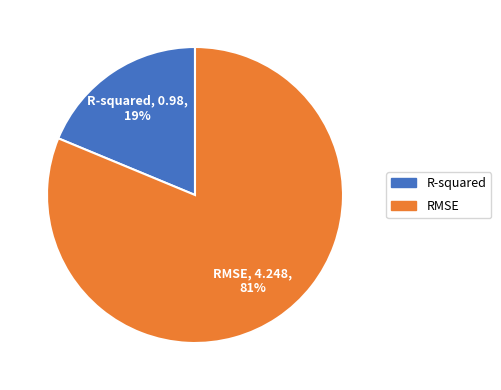

Which category accounts for the majority?

RMSE